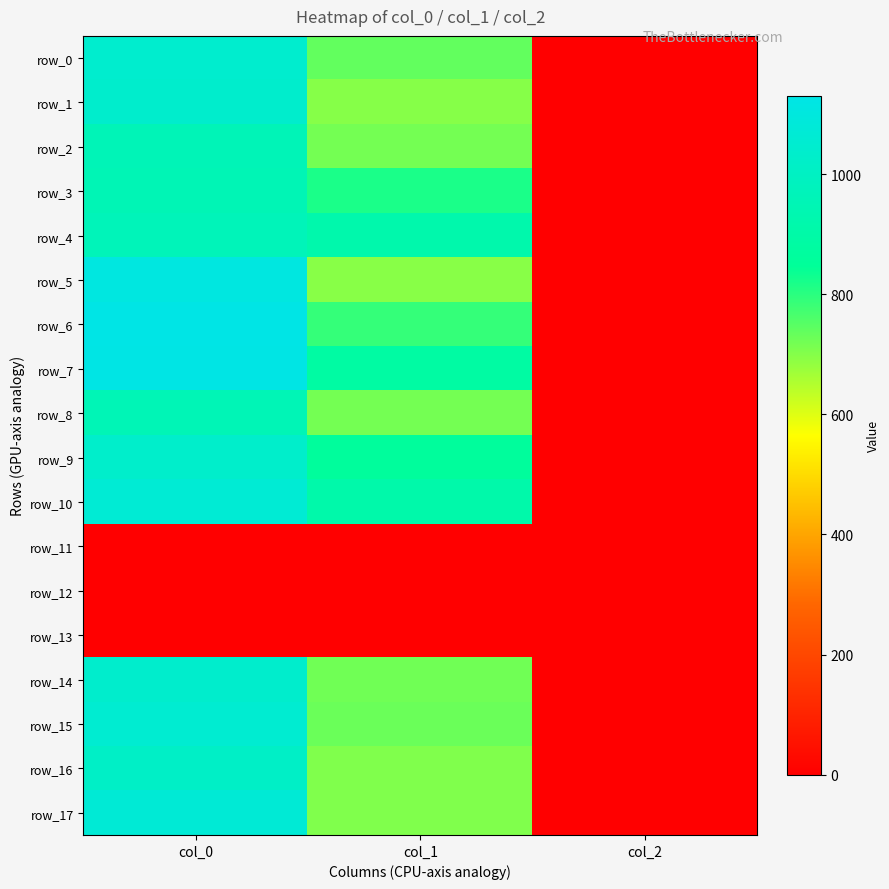

What is the greatest value displayed?

1130.0